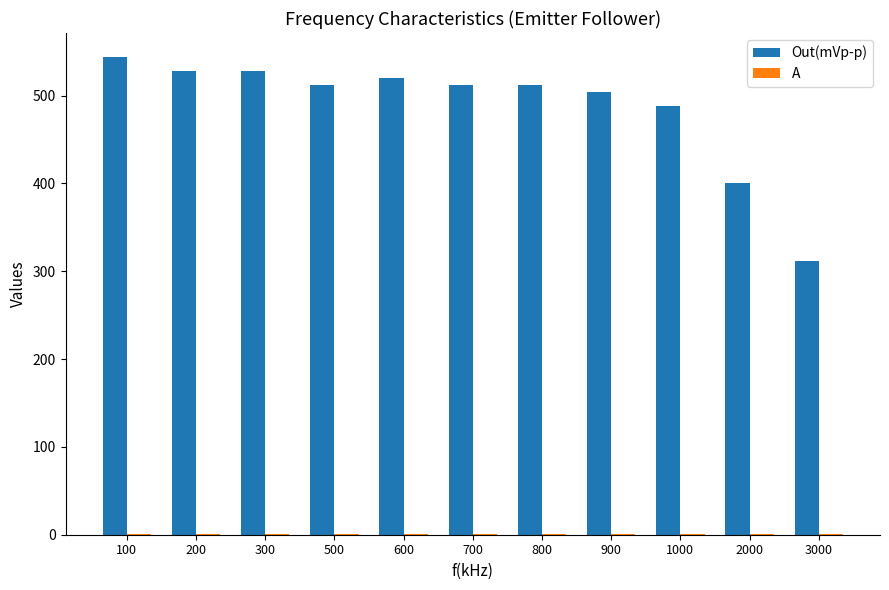

Which series has the largest total across all categories?

Out(mVp-p)